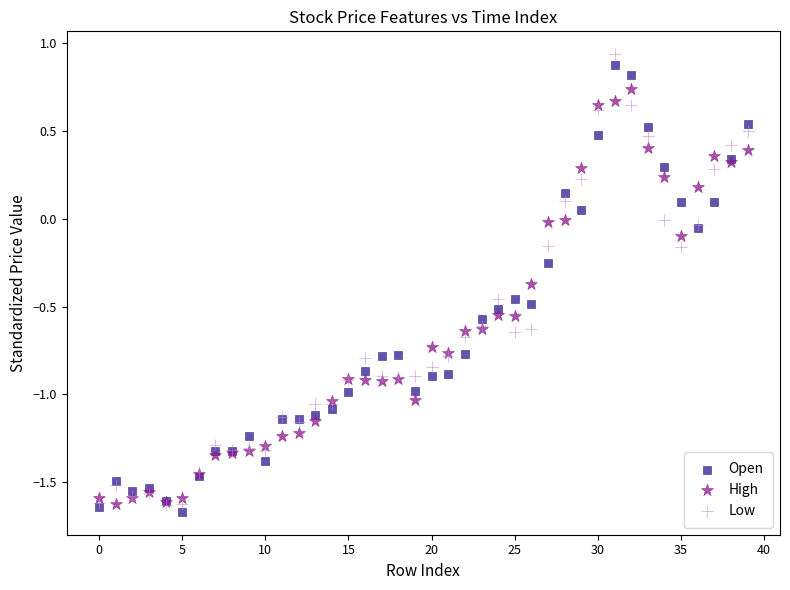

Which series has the largest Y range (max minus min)?

Low